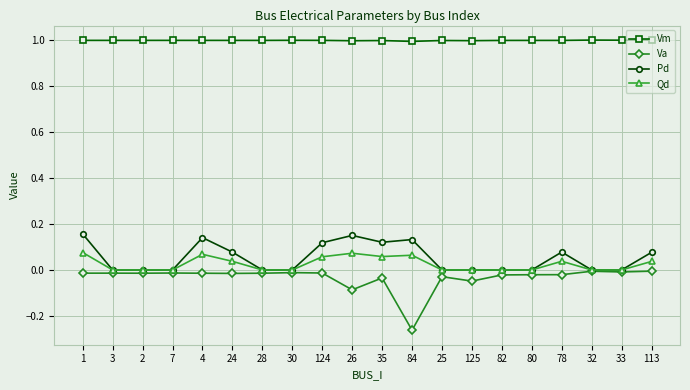

Is the value of Qd at 26 greater than the value of Pd at 32?

Yes